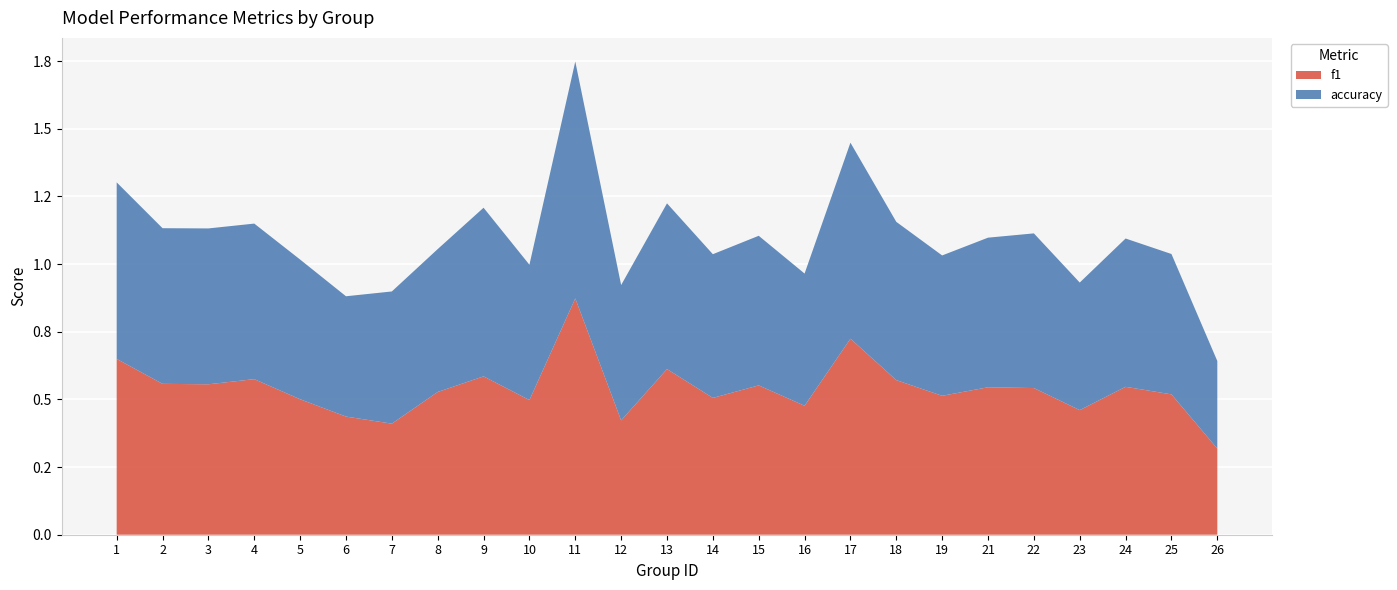

Reading left to right, transcribe all the data shown in this chart.

f1: 0.6	0.6	0.6	0.6	0.5	0.4	0.4	0.5	0.6	0.5	0.9	0.4	0.6	0.5	0.6	0.5	0.7	0.6	0.5	0.5	0.5	0.5	0.5	0.5	0.3
accuracy: 0.7	0.6	0.6	0.6	0.5	0.4	0.5	0.5	0.6	0.5	0.9	0.5	0.6	0.5	0.6	0.5	0.7	0.6	0.5	0.6	0.6	0.5	0.5	0.5	0.3